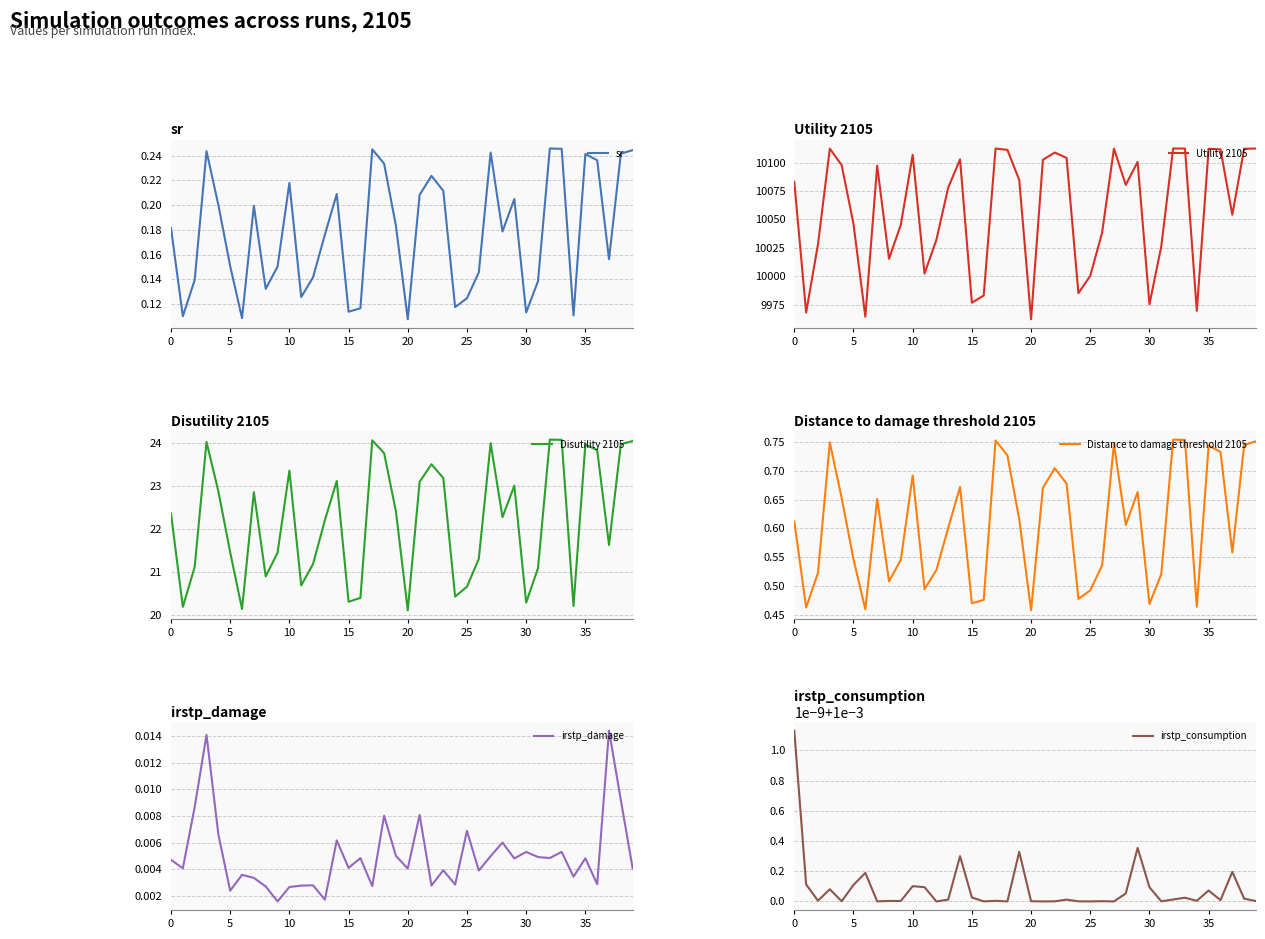

At which category does the chart reach its minimum across all series?

27